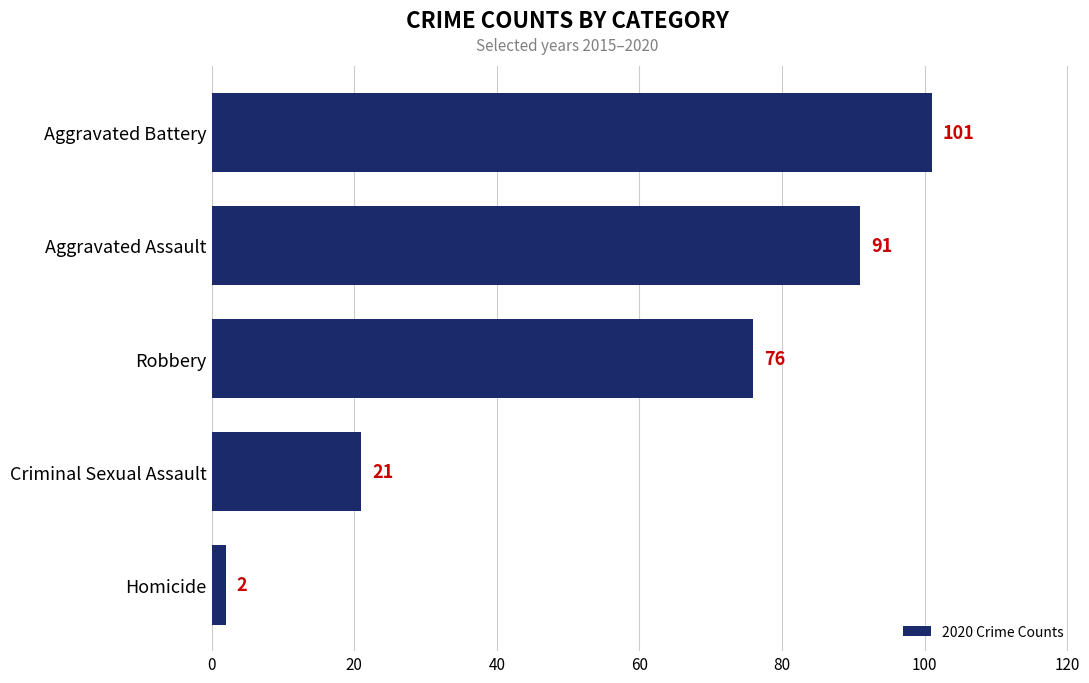

List the labels in order of value, largest first.

Aggravated Battery, Aggravated Assault, Robbery, Criminal Sexual Assault, Homicide